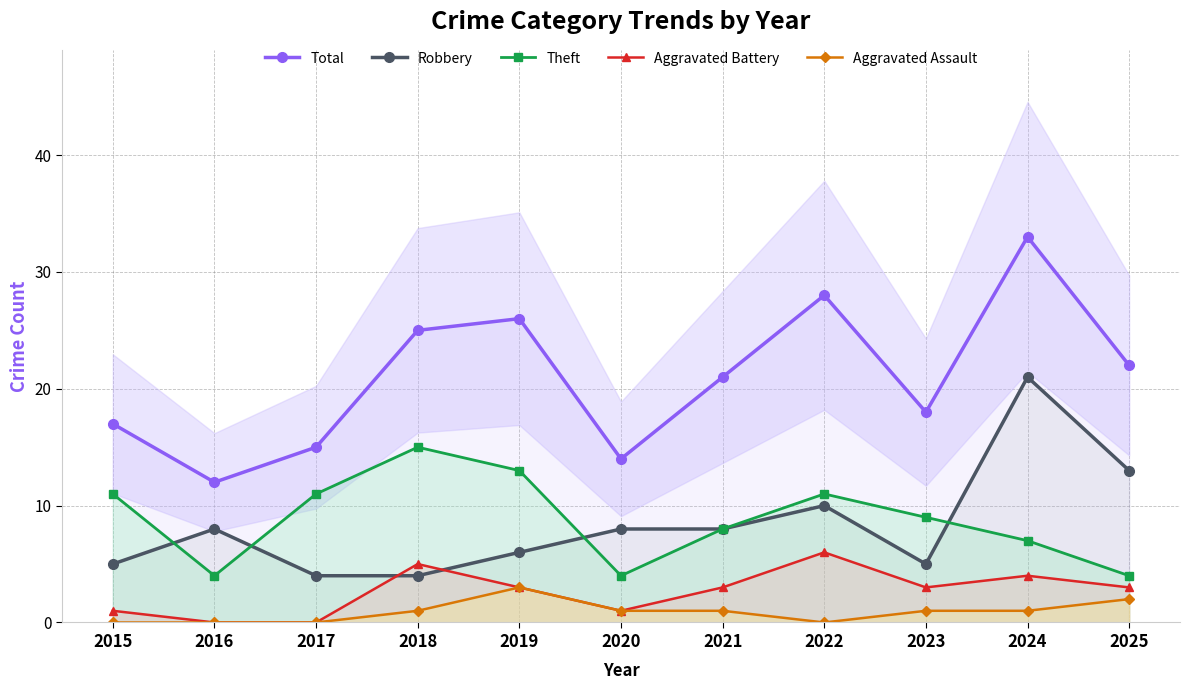

True or false: Aggravated Battery and Total cross at least once.

False